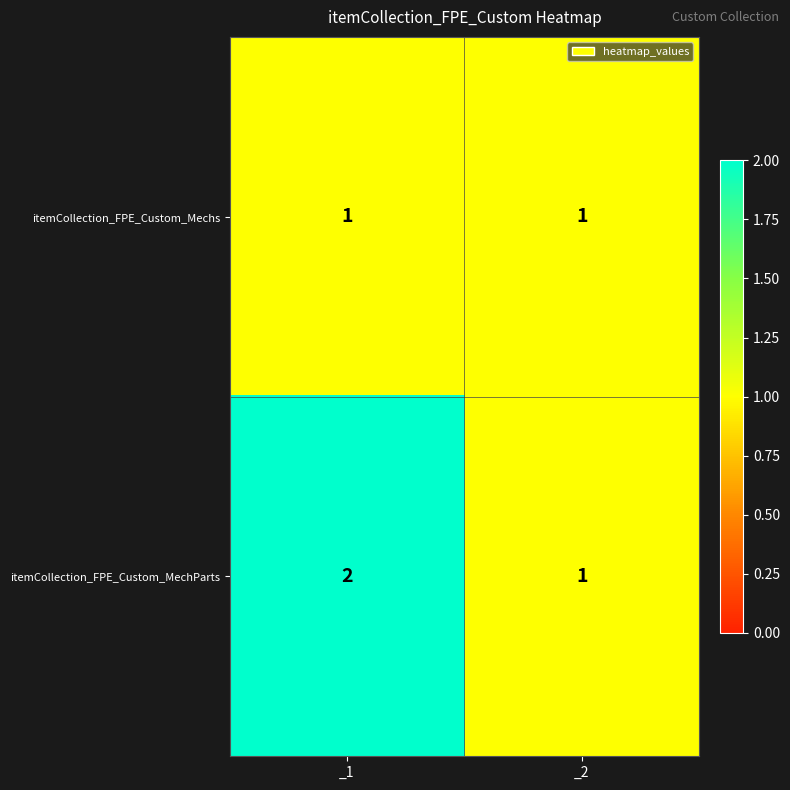

Which series changed the most between _1 and _2?

itemCollection_FPE_Custom_MechParts